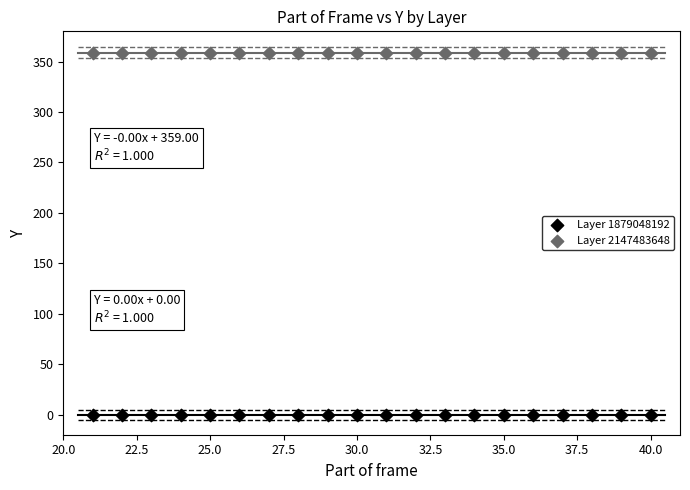

What are all the series names shown in the legend?

Layer 1879048192, Layer 2147483648